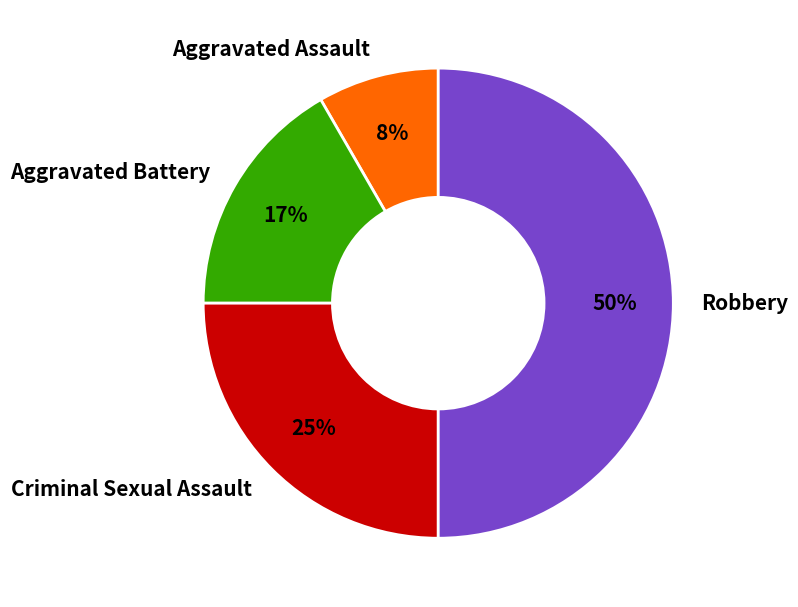

Between Aggravated Battery and Robbery, which is larger?

Robbery